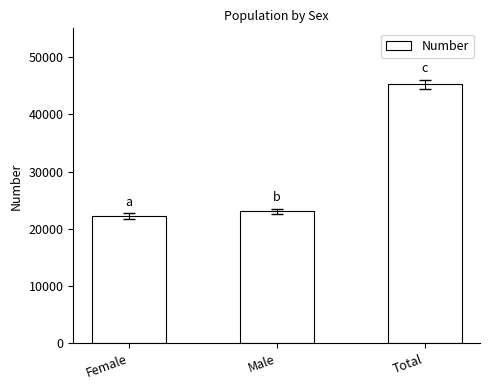

How many distinct data groups are displayed?

1